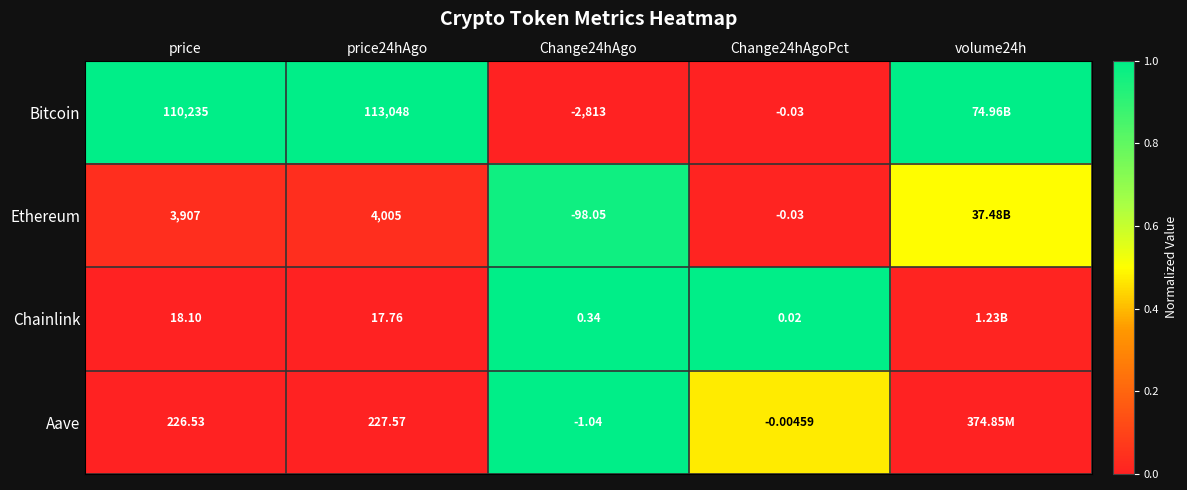

Between price24hAgo and Change24hAgo, which series saw the biggest shift?

Bitcoin